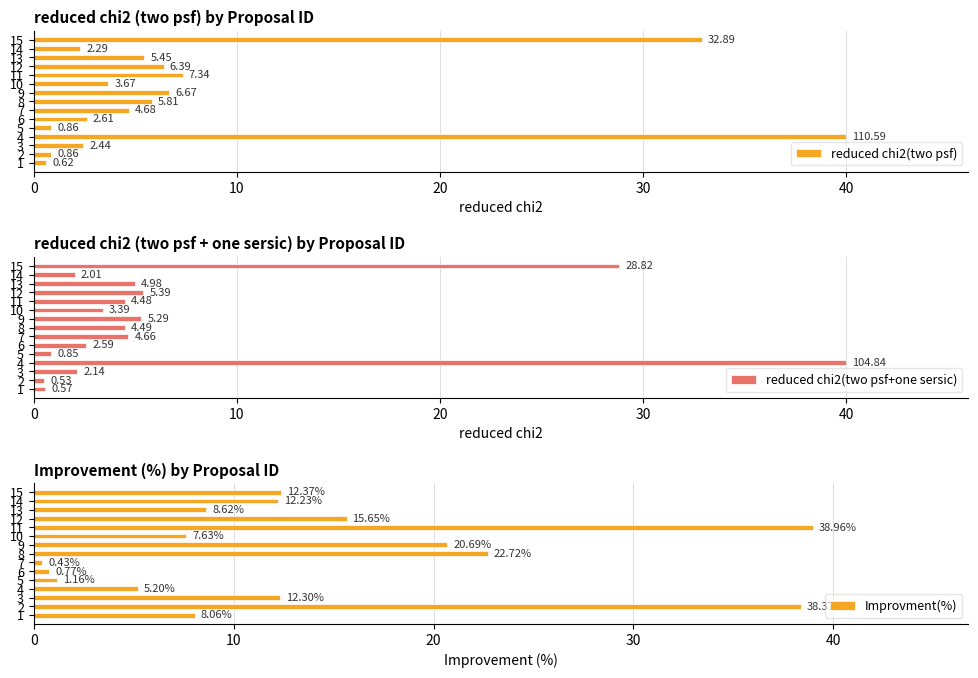

What is the value of the reduced chi2(two psf+one sersic) bar at the 8th from the left?

4.5